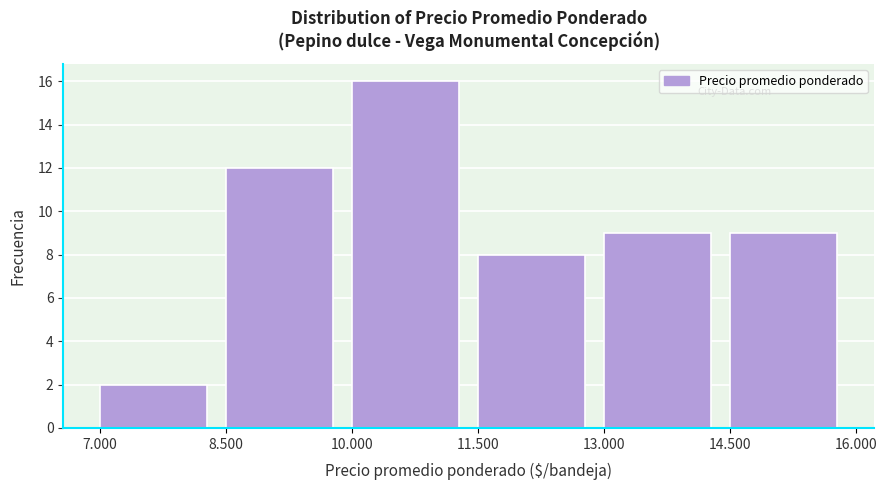

Reading left to right, transcribe all the data shown in this chart.

7.000=2	8.500=12	10.000=16	11.500=8	13.000=9	14.500=9